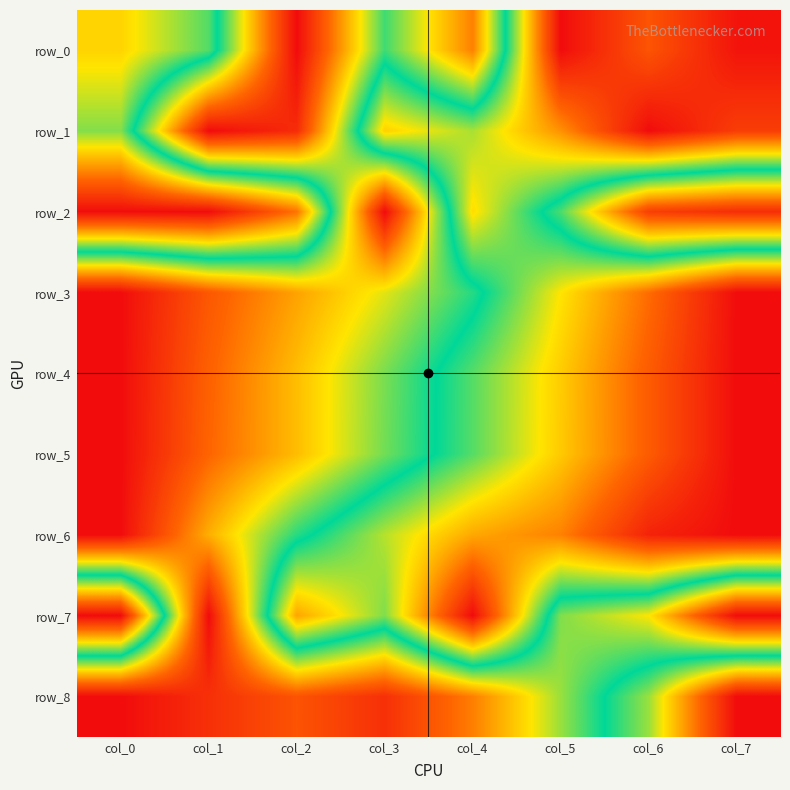

What is the maximum value shown in the chart?

1.0